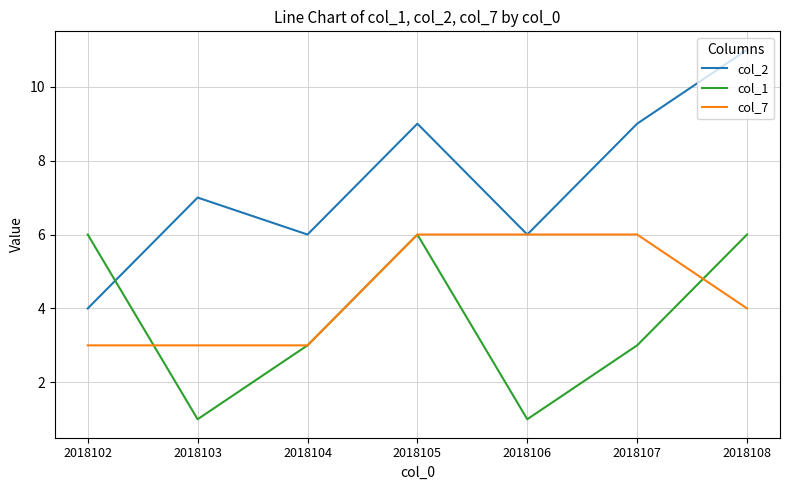

How many intersections are there between col_1 and col_2?

1